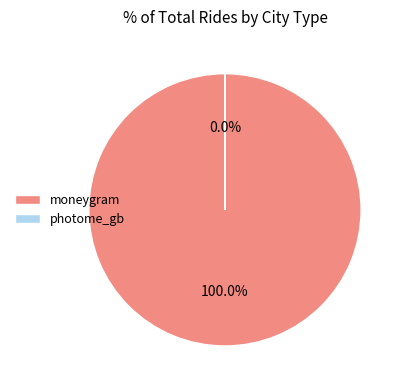

To the nearest percent, what portion does moneygram represent?

100%